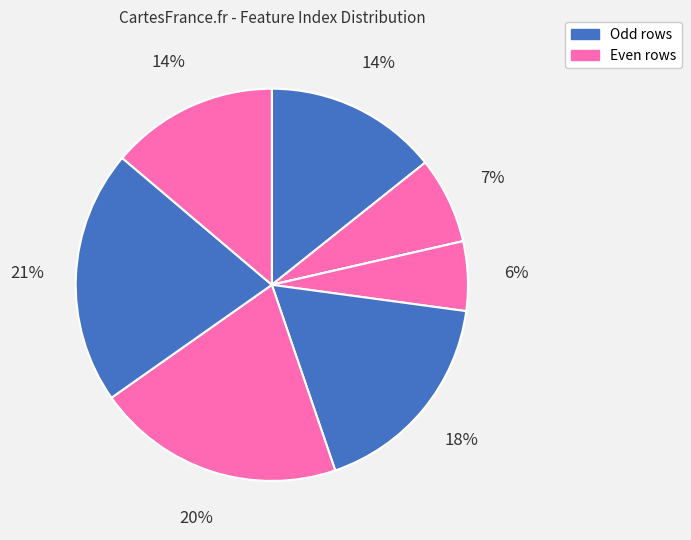

How many segments does this pie chart have?

8